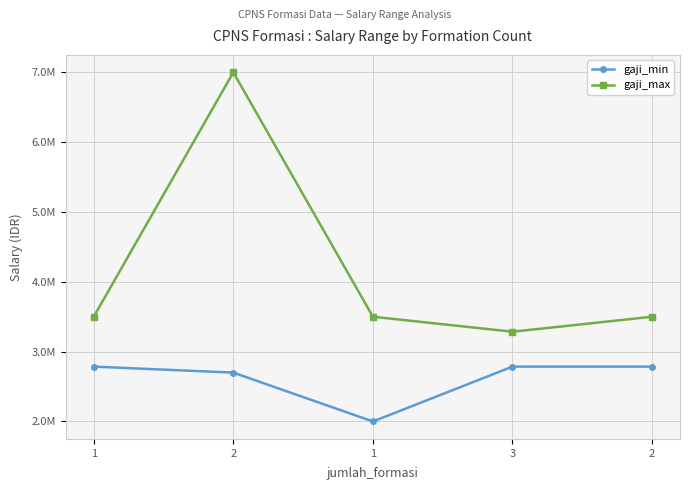

What is the smallest value displayed?

2000000